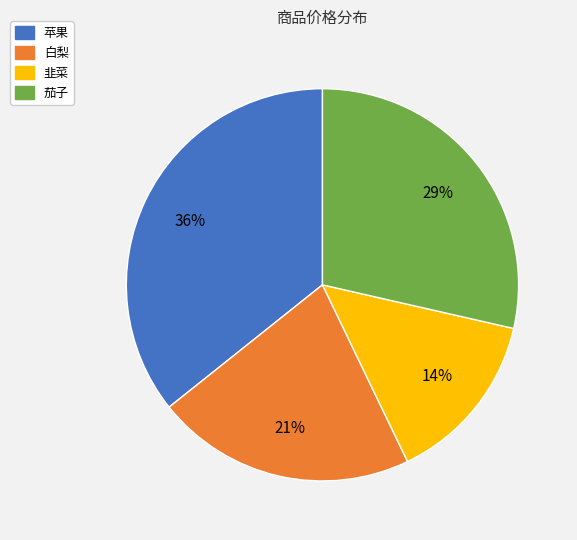

To the nearest percent, what is the average slice percentage?

25%